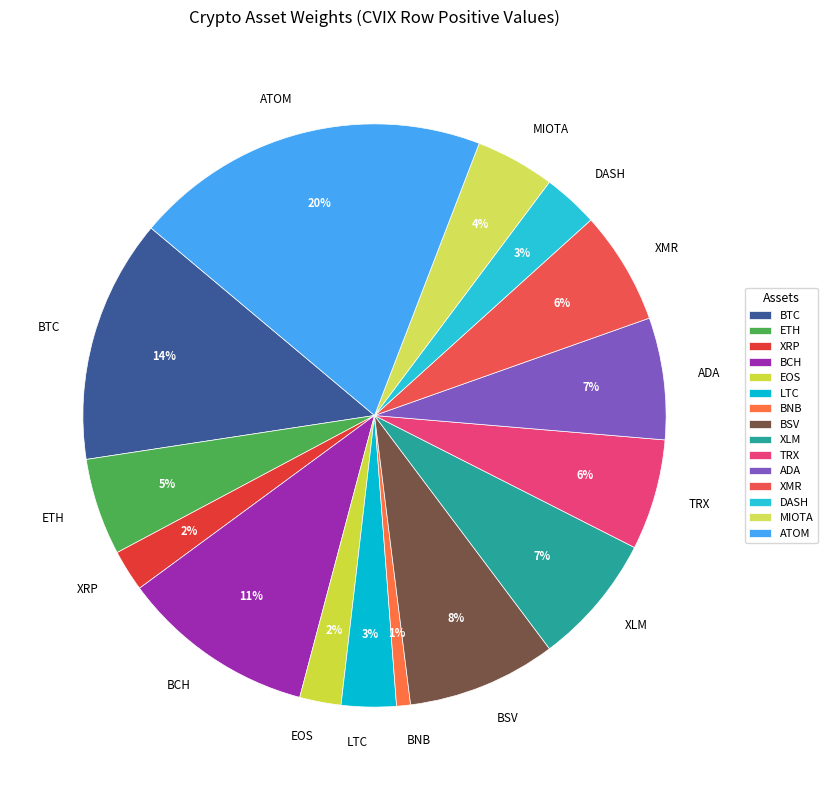

To the nearest percent, what is the average slice percentage?

7%